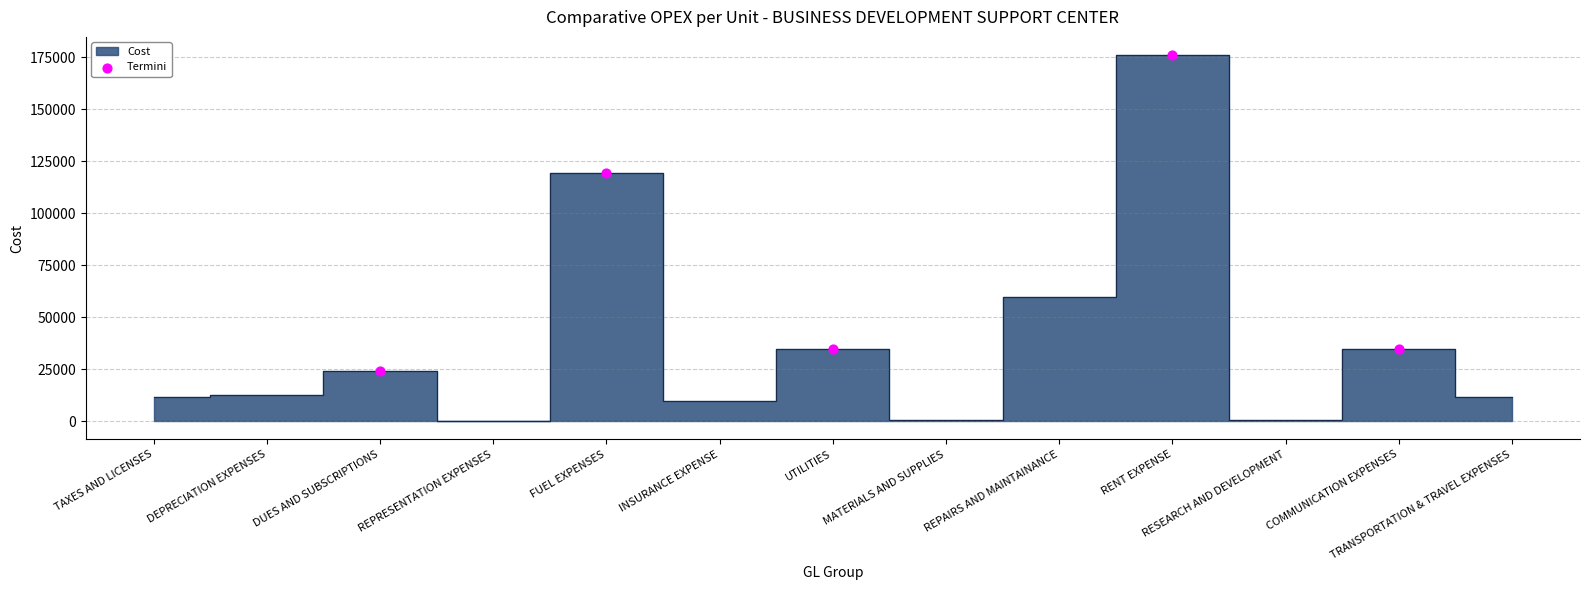

What is the range of X values (max minus min)?

9.0